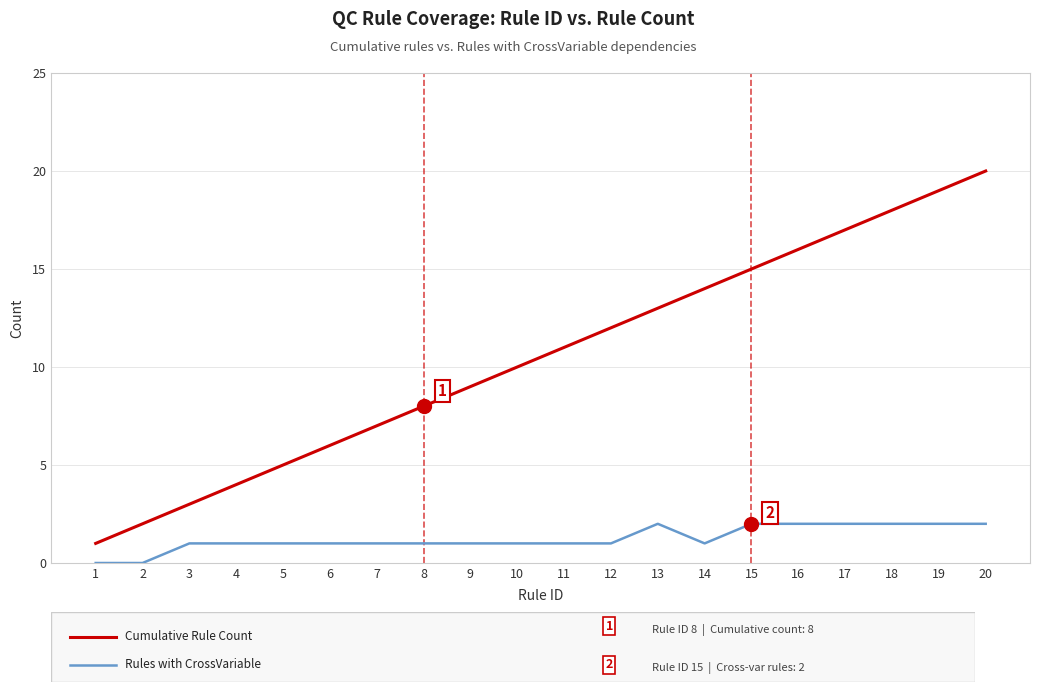

Which label corresponds to the largest value in the chart?

20